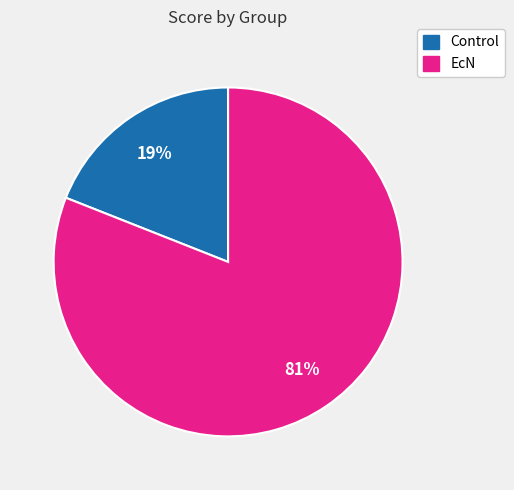

To the nearest percent, what portion does EcN represent?

81%